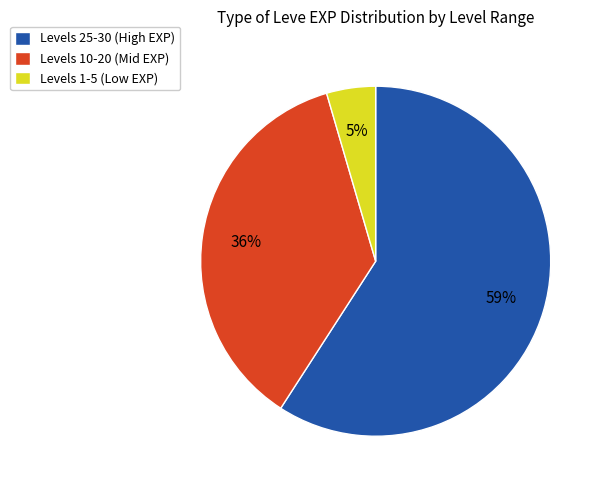

Combined, do Levels 10-20 (Mid EXP) and Levels 1-5 (Low EXP) account for over 50%?

No